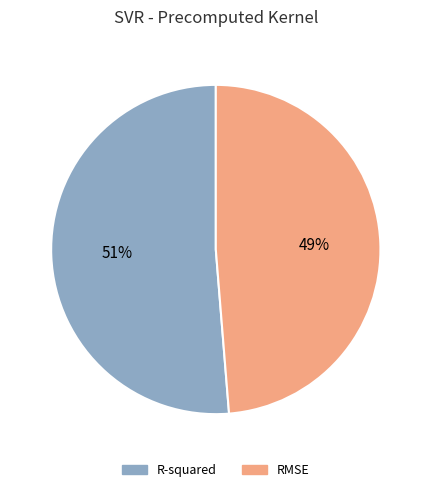

To the nearest percent, what is the combined percentage of R-squared and RMSE?

100%